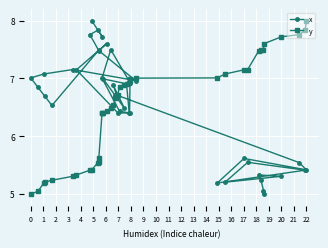

At which category does x reach its first local peak?

3